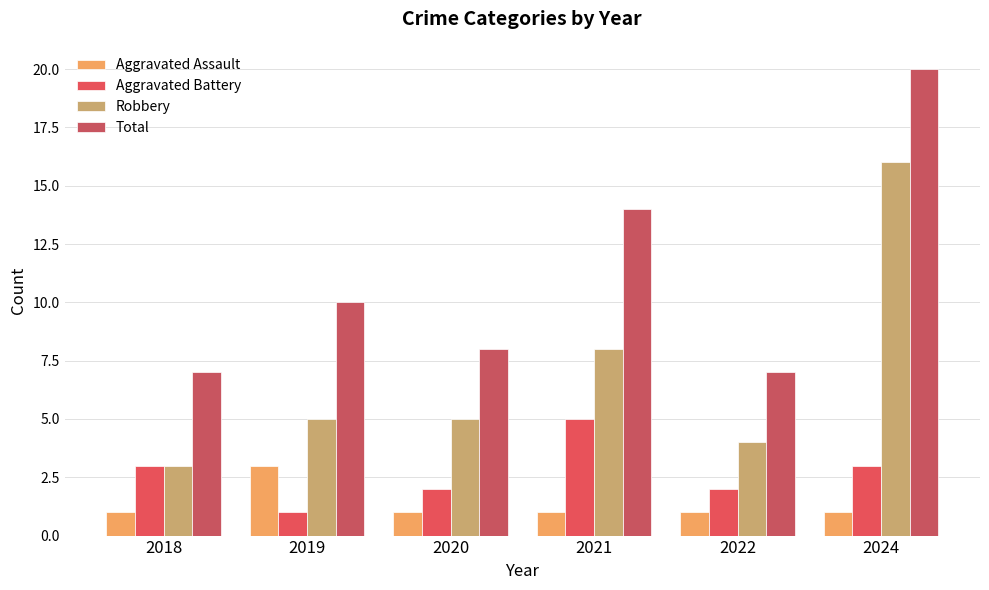

What is the total value across all series at 2019?

19